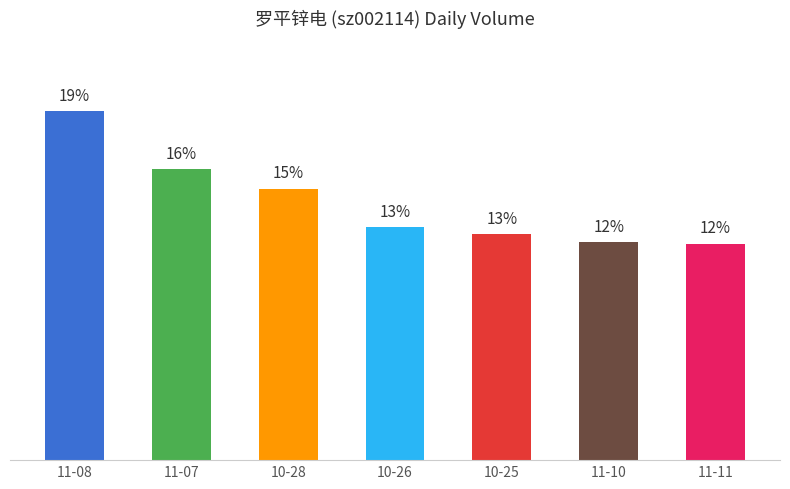

Are the bars horizontal?

No